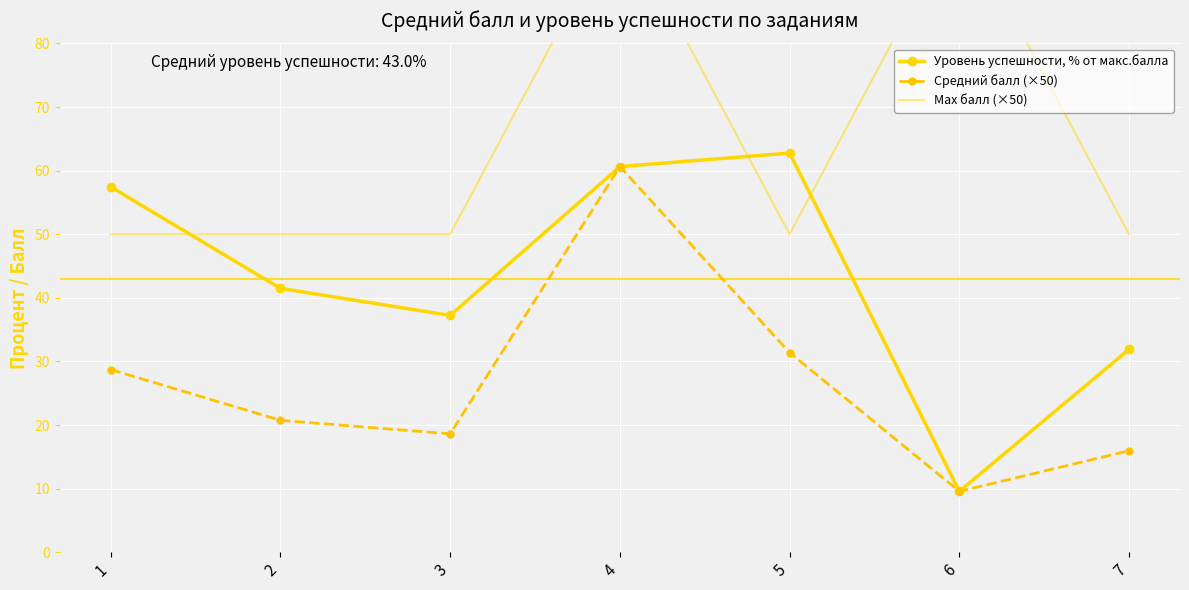

Is it true that Средний балл (×50) equals 18.6 at 3?

True